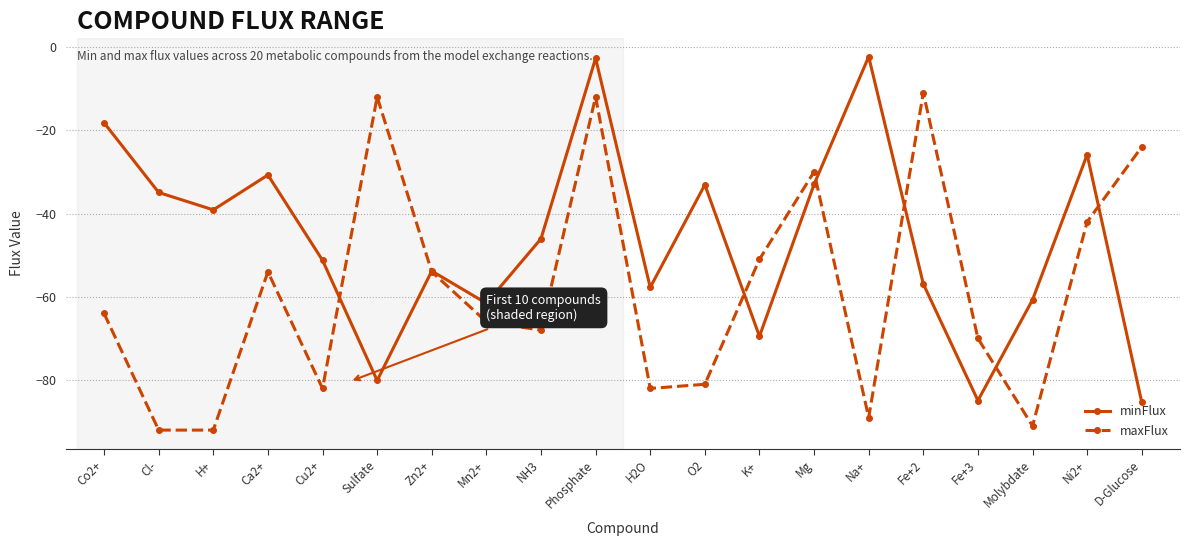

Which series ends up on top after the final intersection of maxFlux and minFlux?

maxFlux